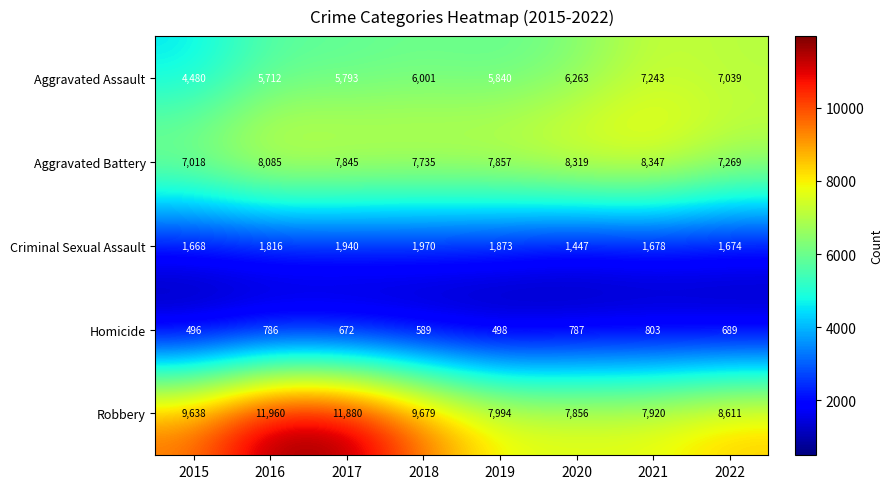

Is it true that Homicide equals 689 at 2022?

True